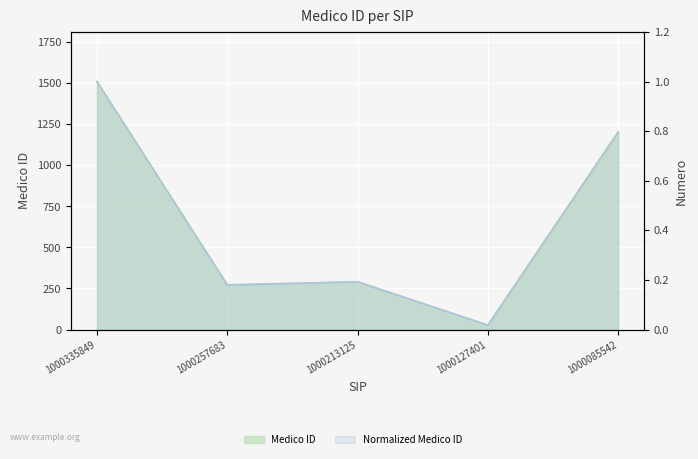

True or false: the data shows 738 at 1000085542.

False